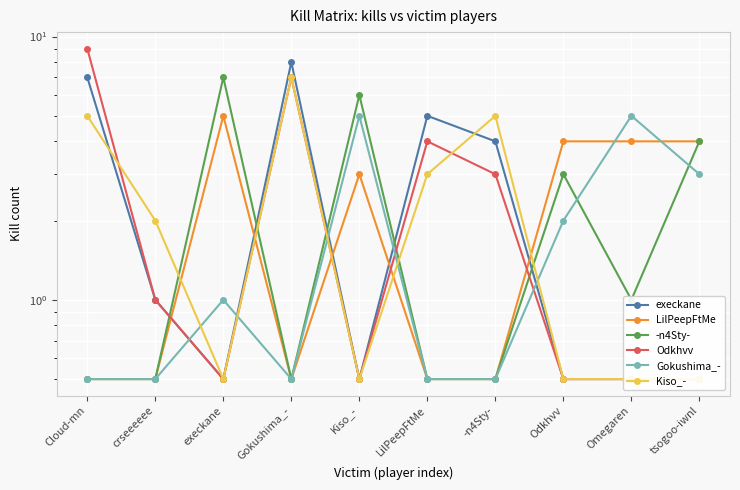

True or false: Odkhvv has a value of 0.5 at Kiso_-.

True